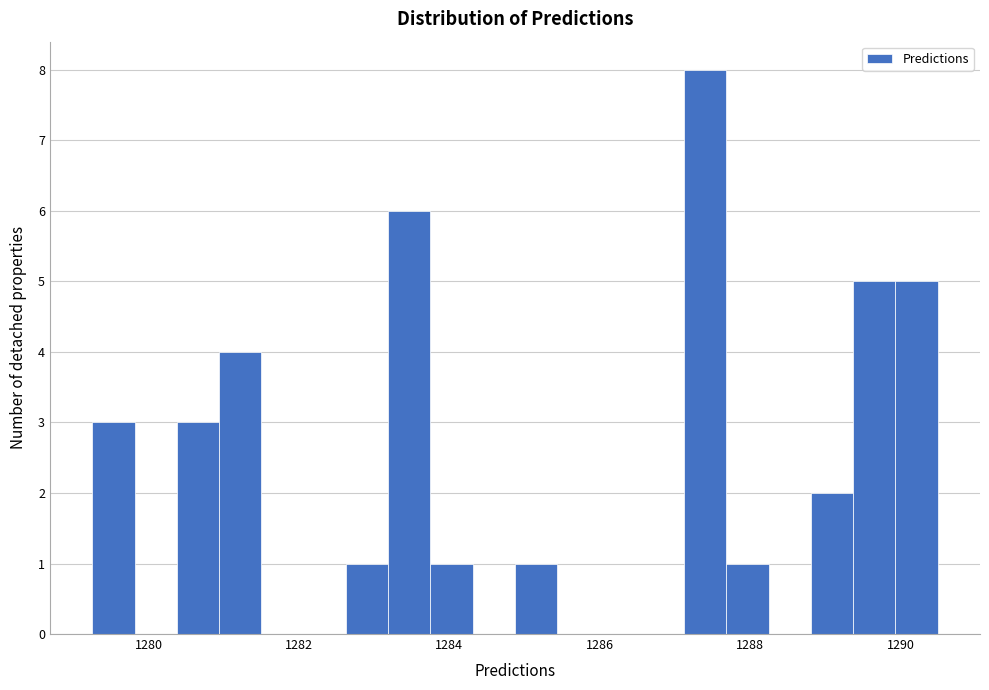

Around what value on the x-axis is the tallest bar? Give the approximate position of its centre, as read against the axis.

1287.4